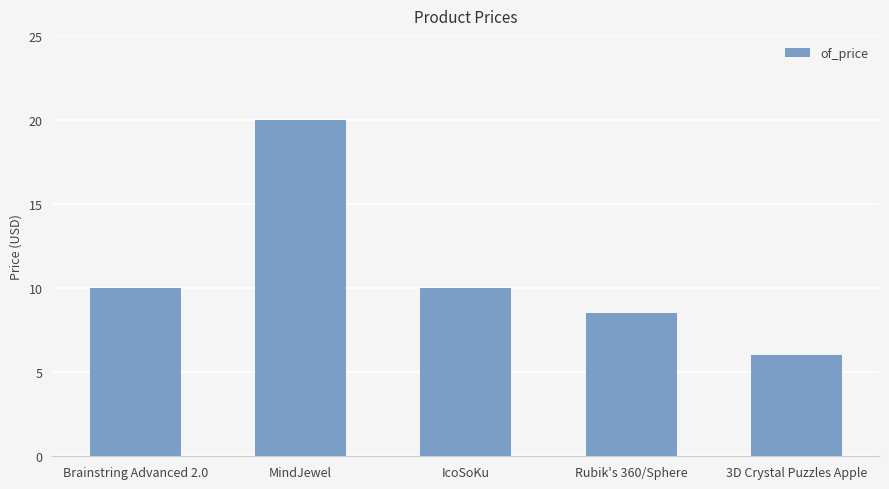

What is the difference between the second highest and second lowest values?

1.5